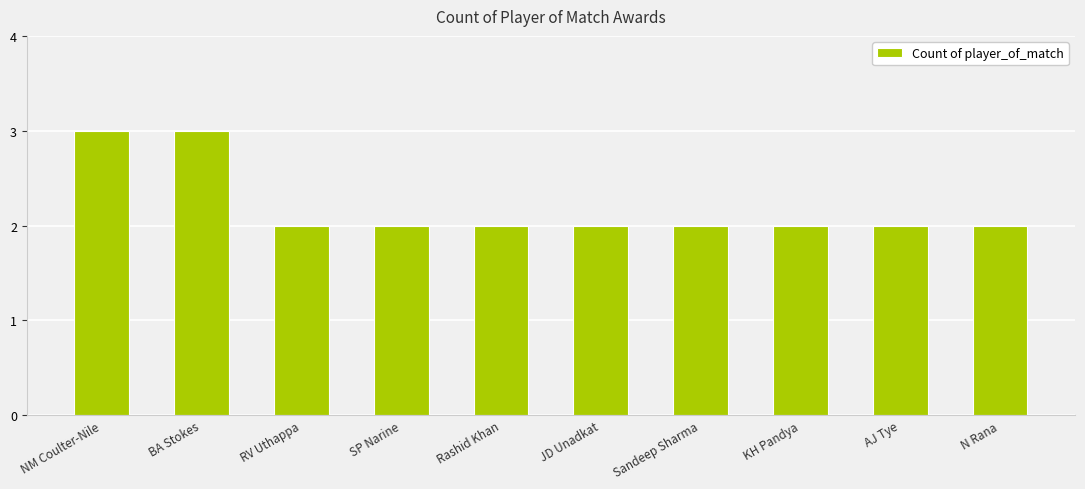

What is the minimum value shown in the chart?

2